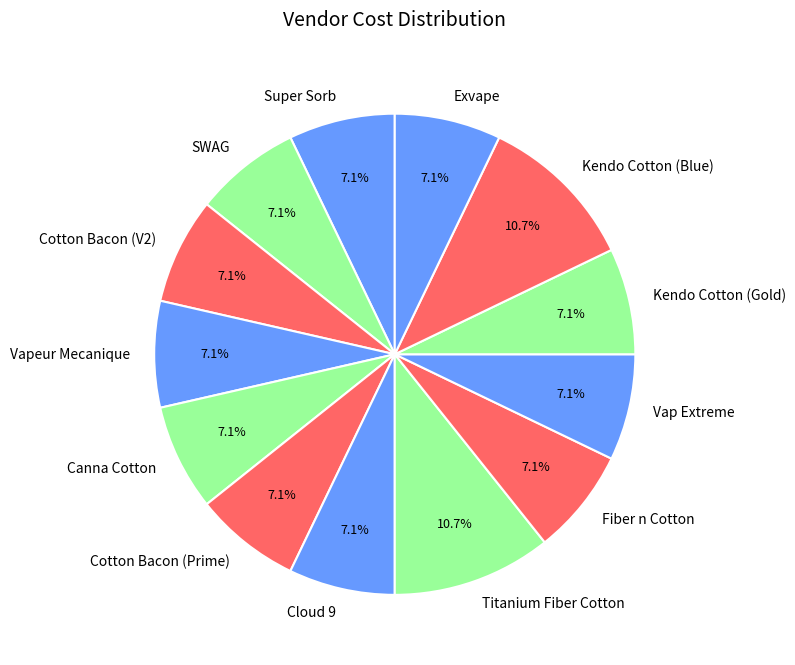

Is it true that Canna Cotton is 20% of the pie?

False